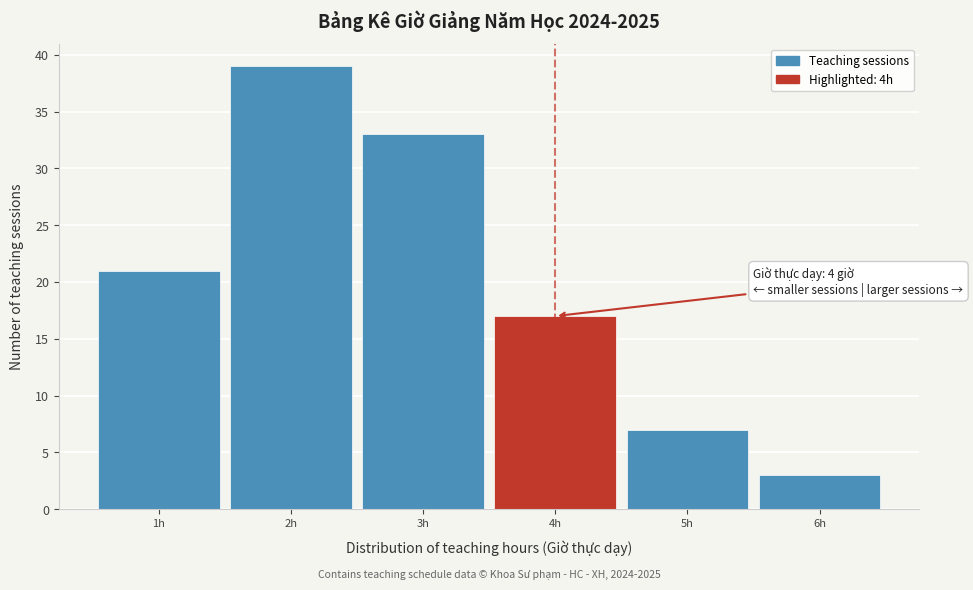

Which range on the x-axis has the tallest bar?

1.5 to 2.5